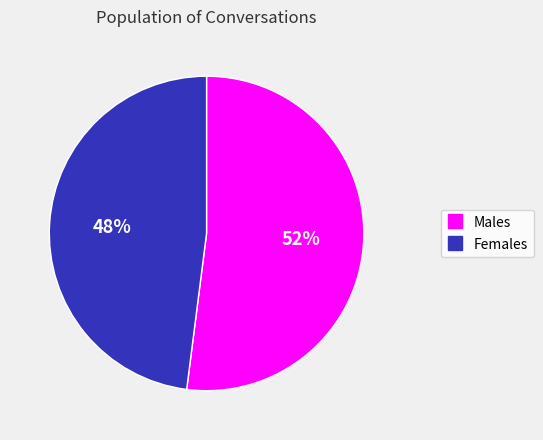

To the nearest percent, what is the difference between the largest and smallest slice percentages?

4%